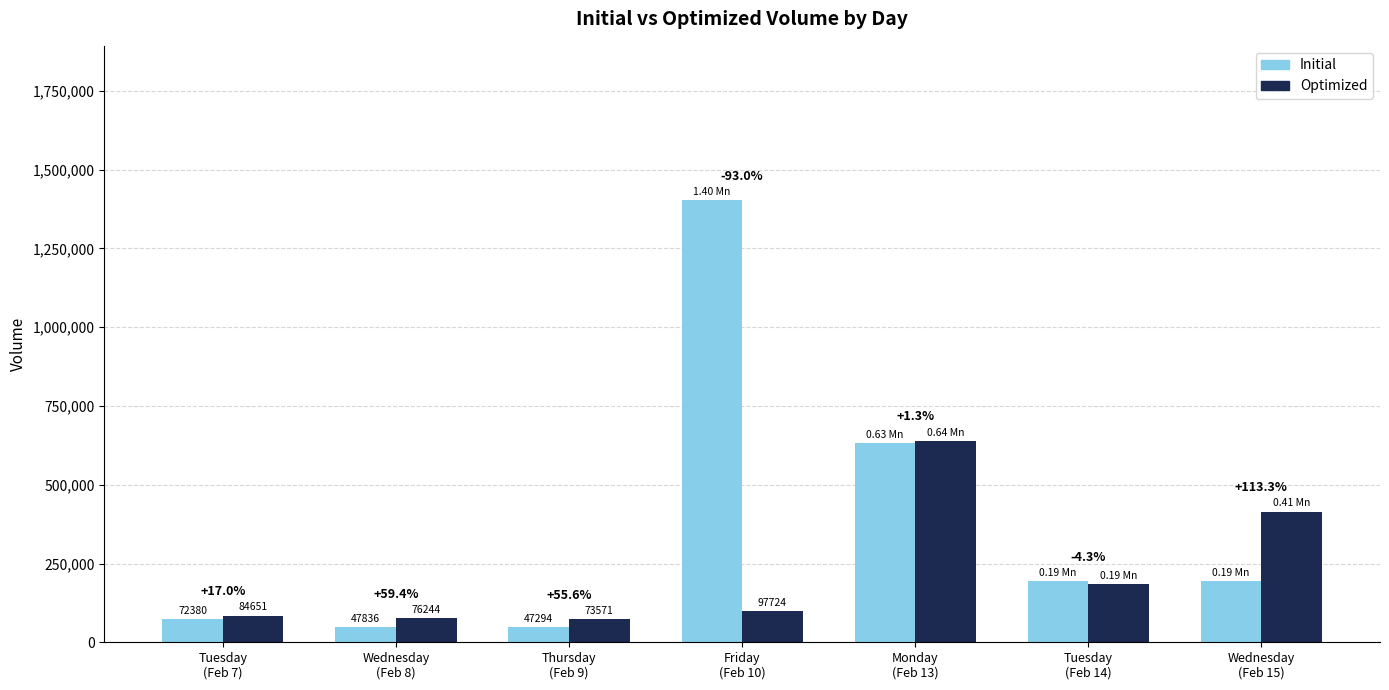

True or false: Initial has a value of 307243 at Tuesday
(Feb 14).

False